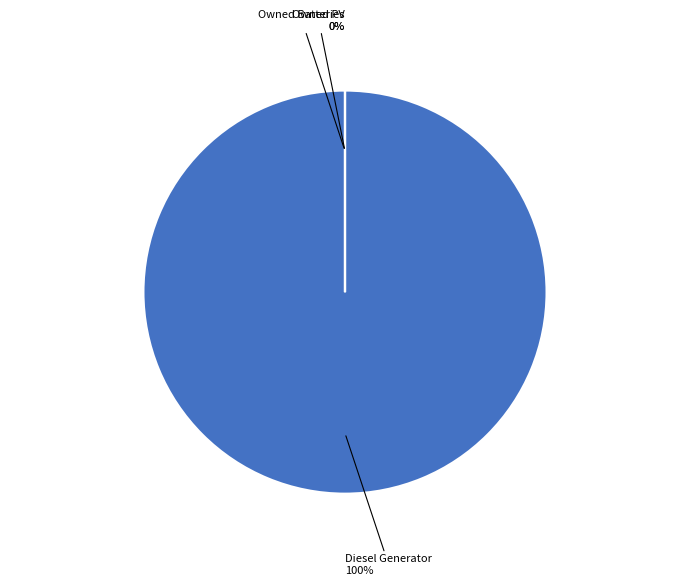

Combined, do Owned Batteries and Diesel Generator account for over 50%?

Yes